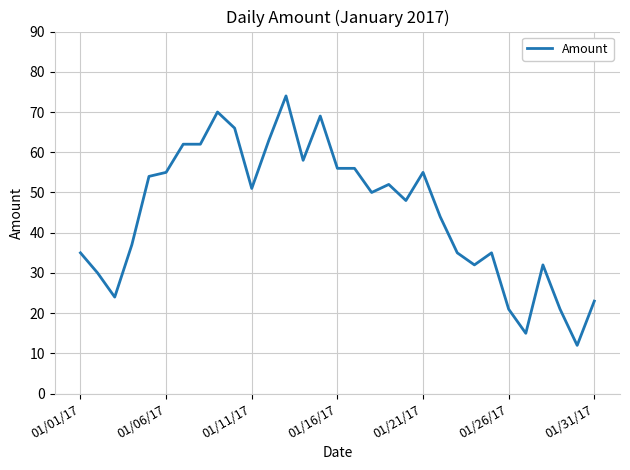

What is the smallest value displayed?

12